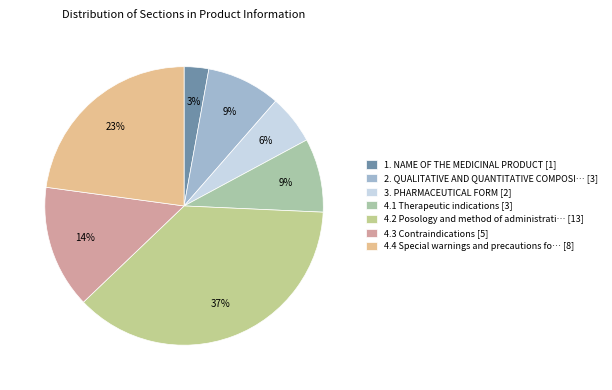

Which category has the biggest portion of the pie?

4.2 Posology and method of administrati… [13]